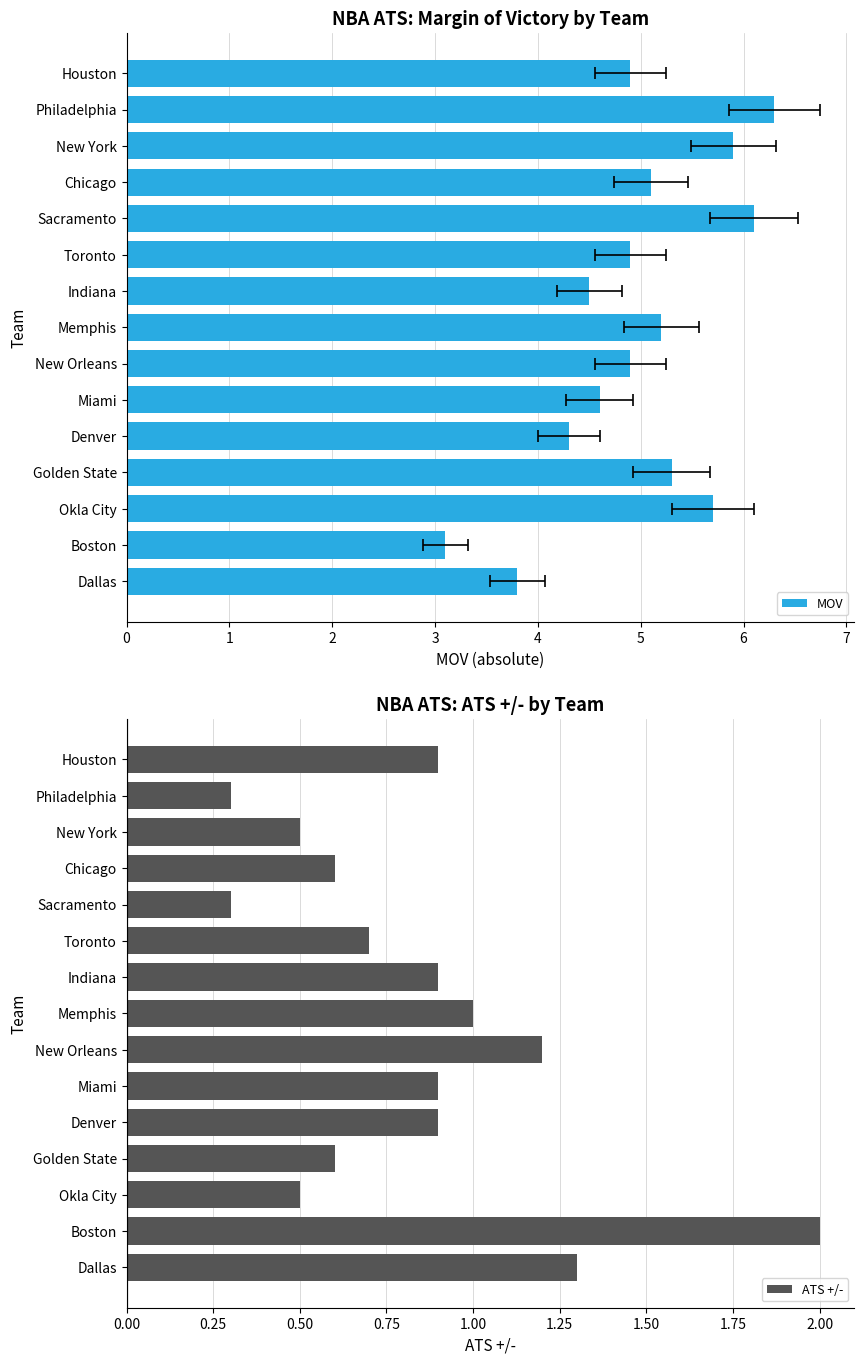

What is the approximate value of ATS +/- at Toronto?

0.7